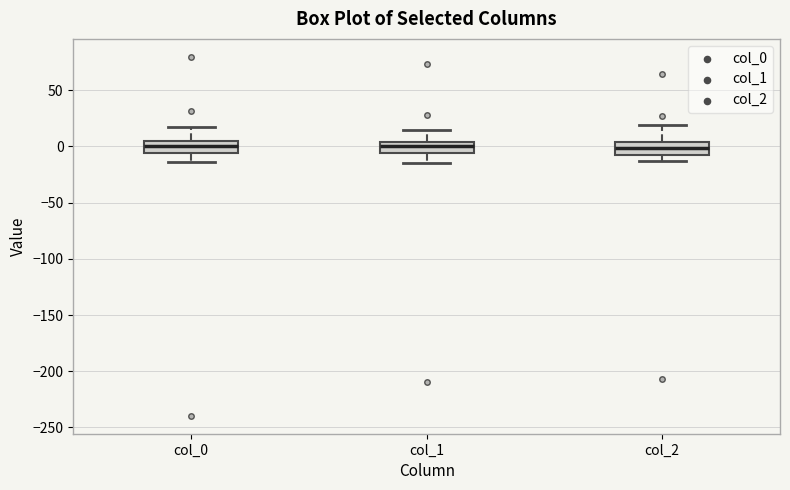

Reading left to right, read every box against the y-axis: the position of its median line, the range the box covers, and the ends of its whiskers. The values are not printed on the chart, so give them approximately, as read against the axis.

col_0: median 0, box -5 to 5, whiskers -15 to 15
col_1: median 0, box -5 to 5, whiskers -15 to 15
col_2: median 0, box -10 to 5, whiskers -15 to 20